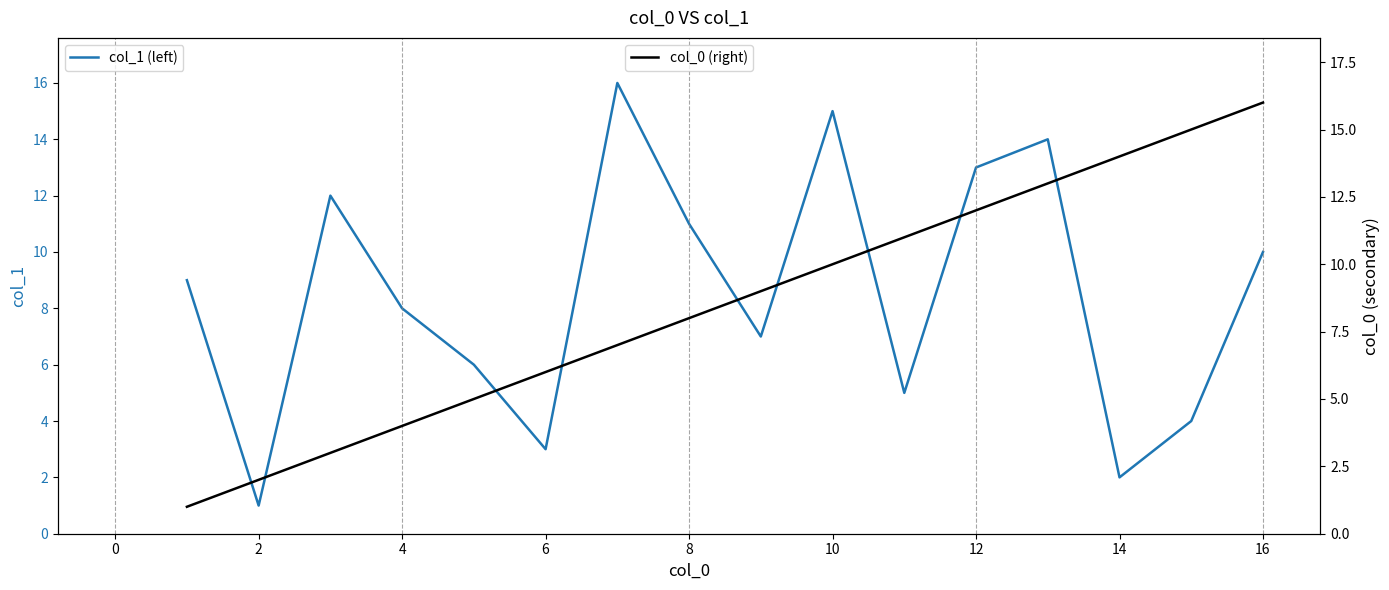

How many times do col_1 (left) and col_0 (right) cross each other?

9